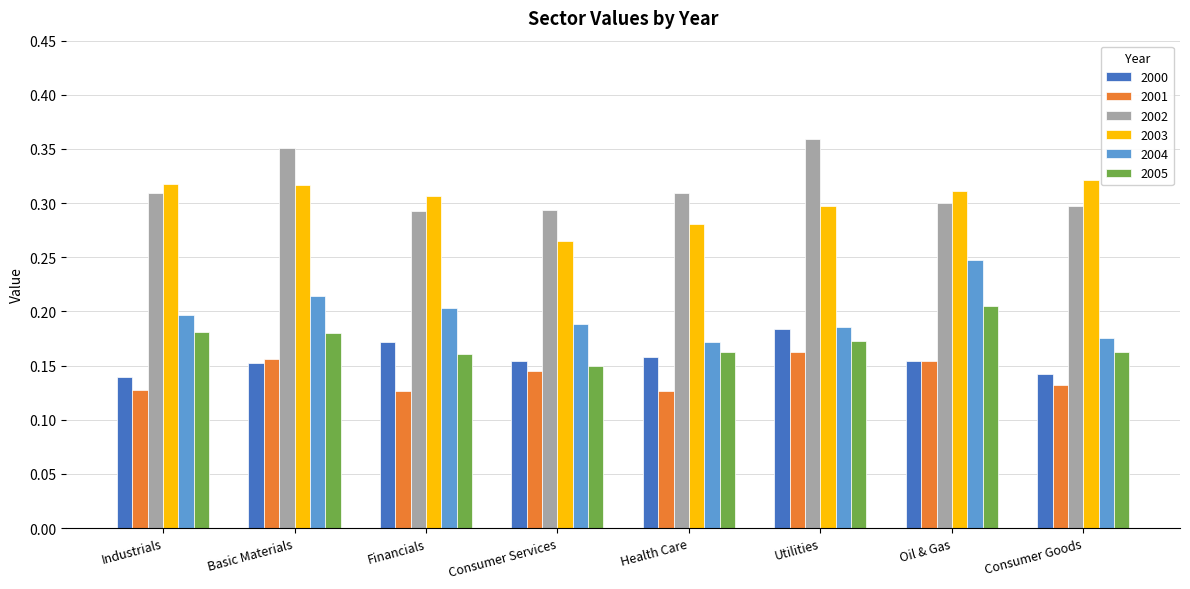

Is the value of 2002 at Basic Materials greater than the value of 2003 at Consumer Services?

Yes